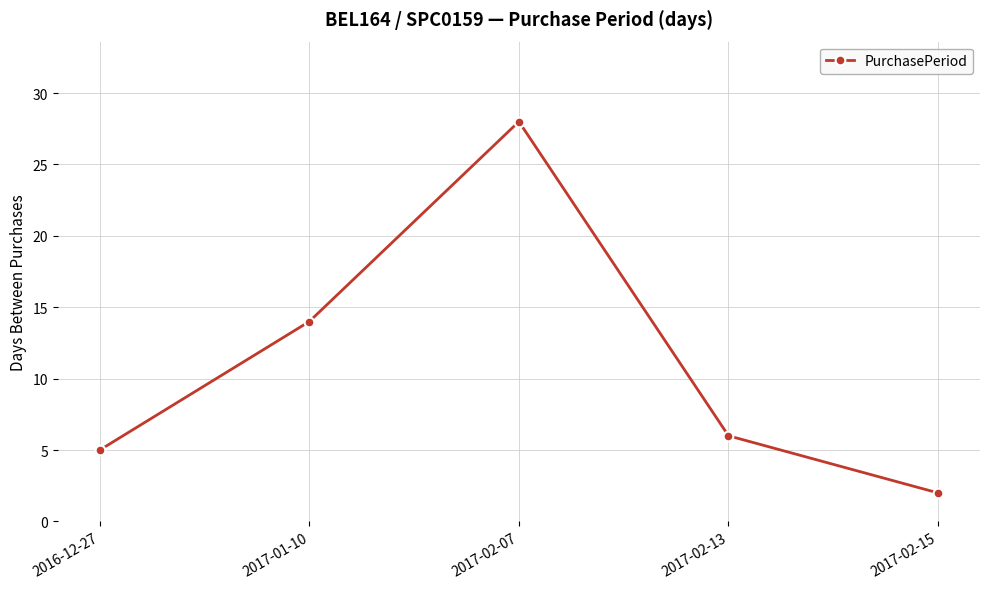

Does the chart have visible grid lines?

Yes